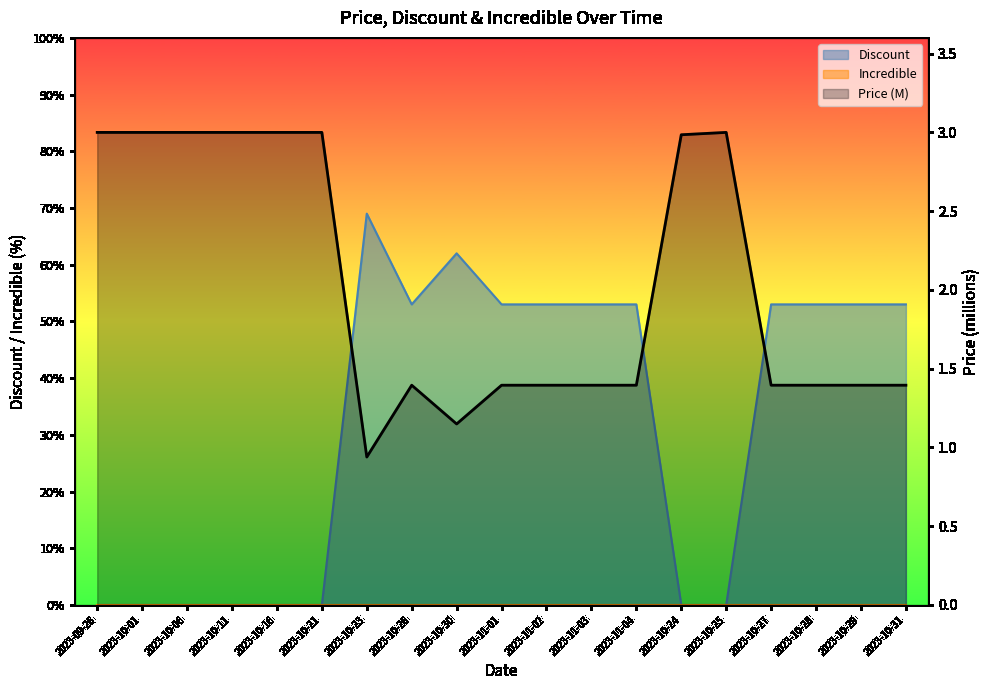

Reading left to right, what are all the values shown in this chart?

2023-09-26=3.0	2023-10-01=3.0	2023-10-06=3.0	2023-10-11=3.0	2023-10-16=3.0	2023-10-21=3.0	2023-10-23=0.9	2023-10-26=1.4	2023-10-30=1.1	2023-11-01=1.4	2023-11-02=1.4	2023-11-03=1.4	2023-11-04=1.4	2023-10-24=3.0	2023-10-25=3.0	2023-10-27=1.4	2023-10-28=1.4	2023-10-29=1.4	2023-10-31=1.4